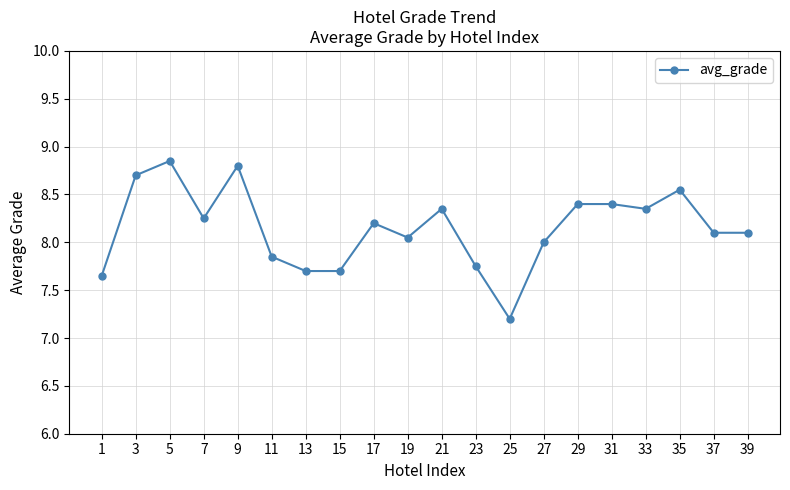

Which category has the lowest value across all series?

25